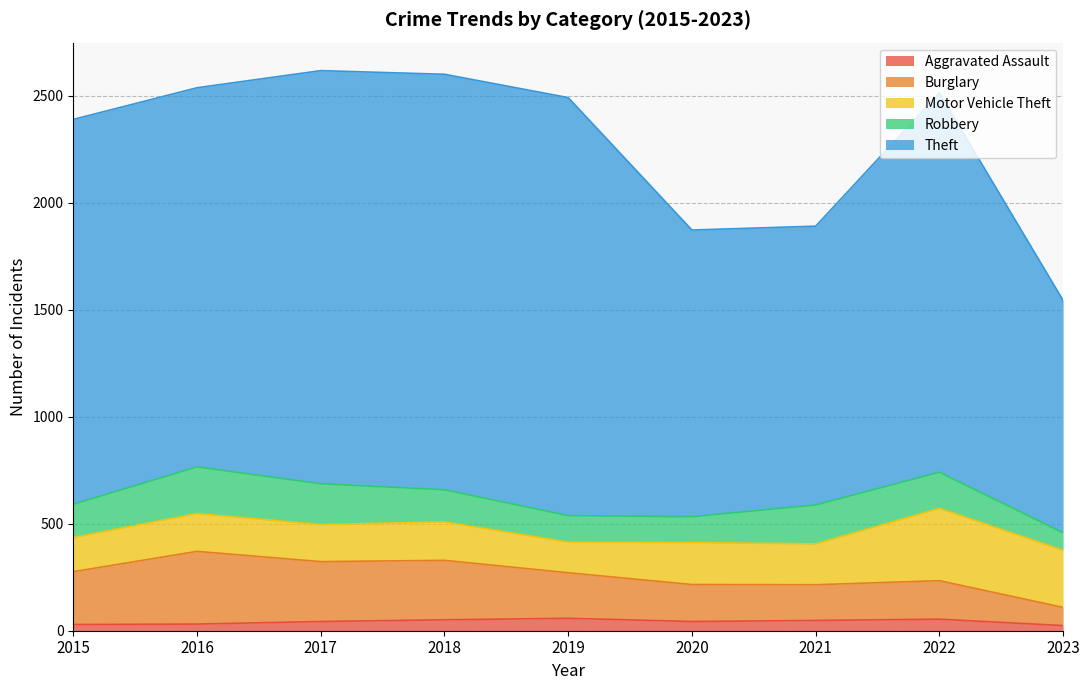

What is the average value of the Theft series?

1656